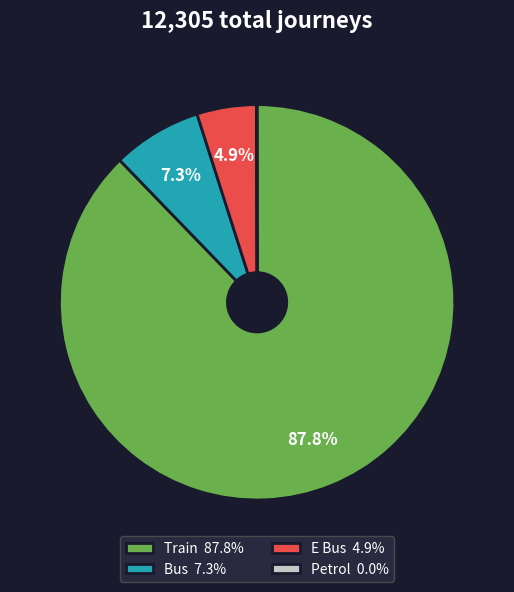

Which has a higher value, E Bus 4.9% or Train 87.8%?

Train 87.8%